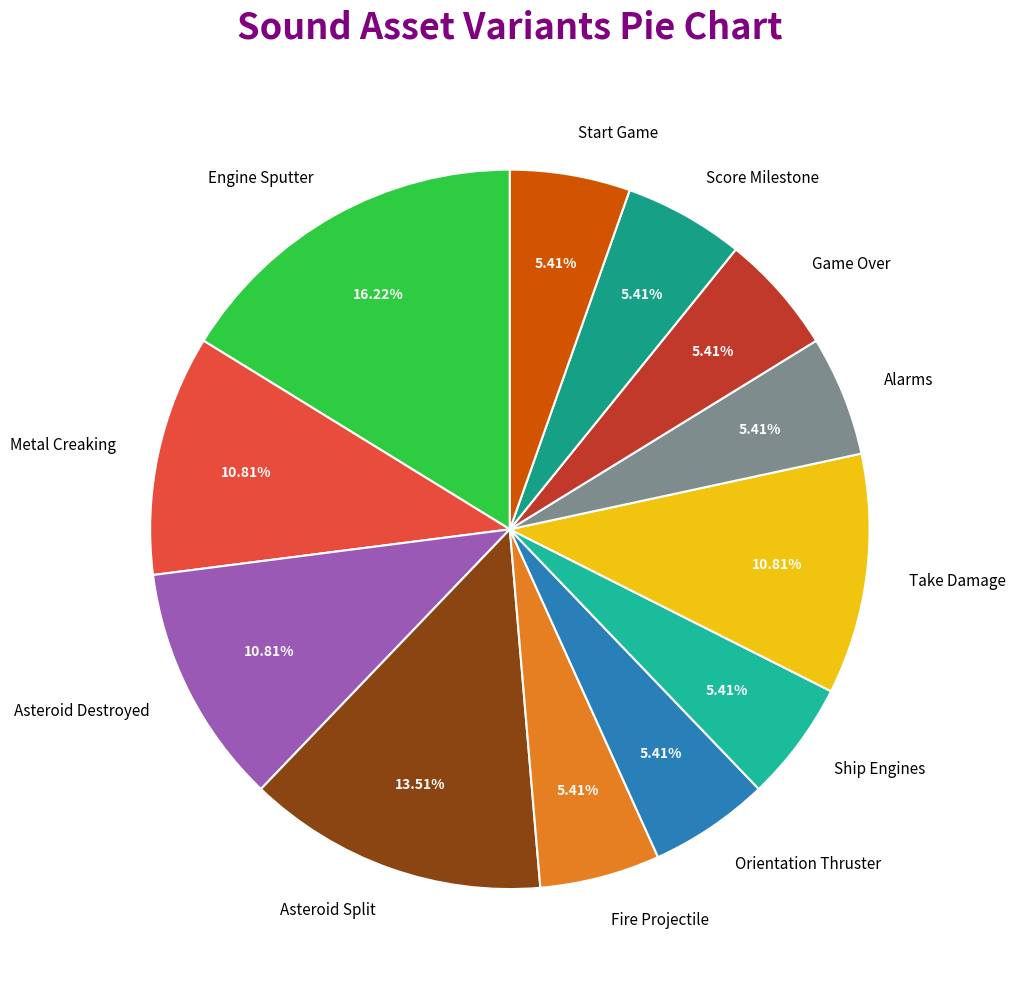

The Game Over slice represents 5% of the pie. True or false?

True